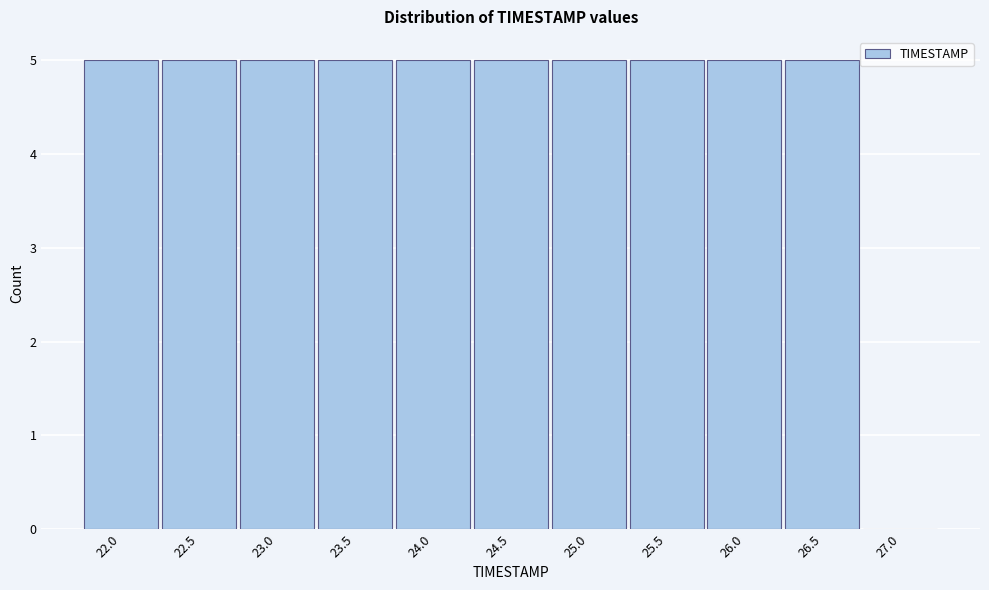

Reading left to right, extract all data points from this chart.

22.0=5	22.5=5	23.0=5	23.5=5	24.0=5	24.5=5	25.0=5	25.5=5	26.0=5	26.5=5	27.0=0